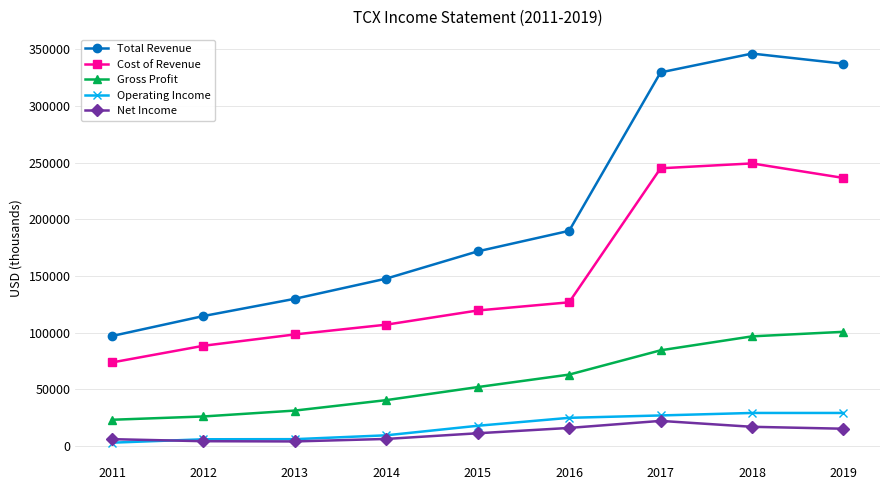

What is the lowest value of the Total Revenue series?

97100